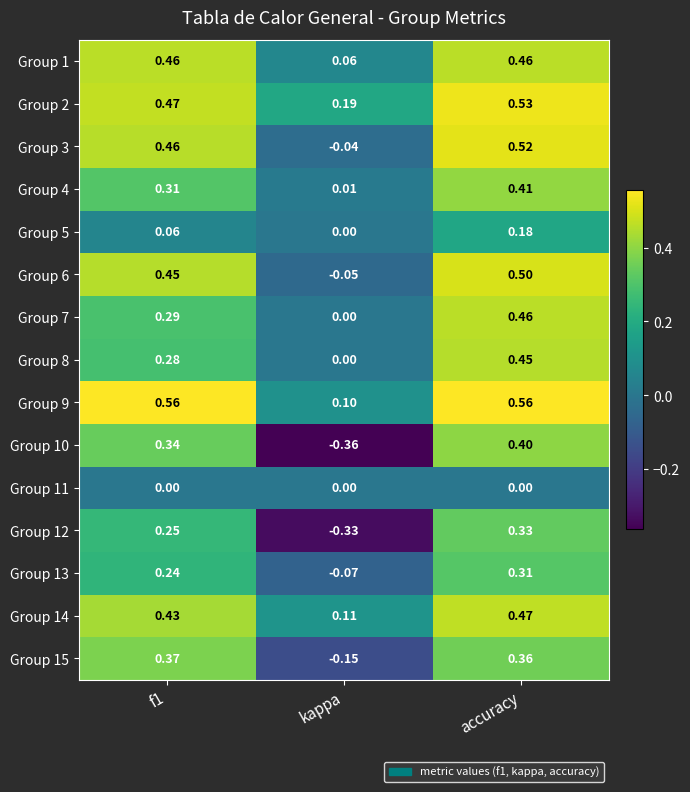

Is the value of Group 9 at kappa greater than the value of Group 6 at f1?

No